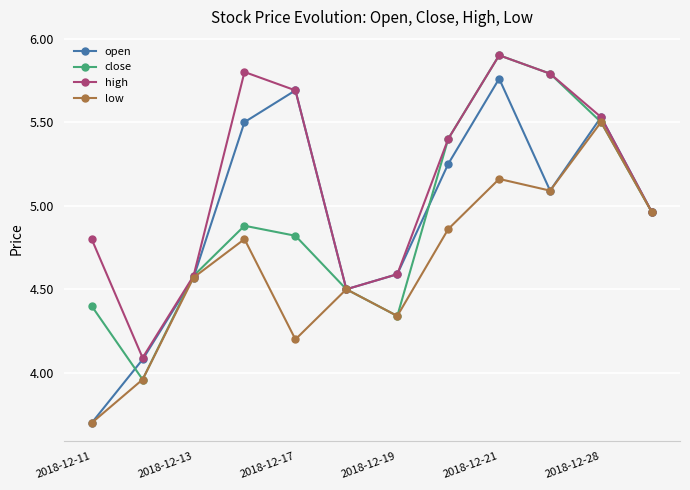

What is the maximum value shown in the chart?

5.9